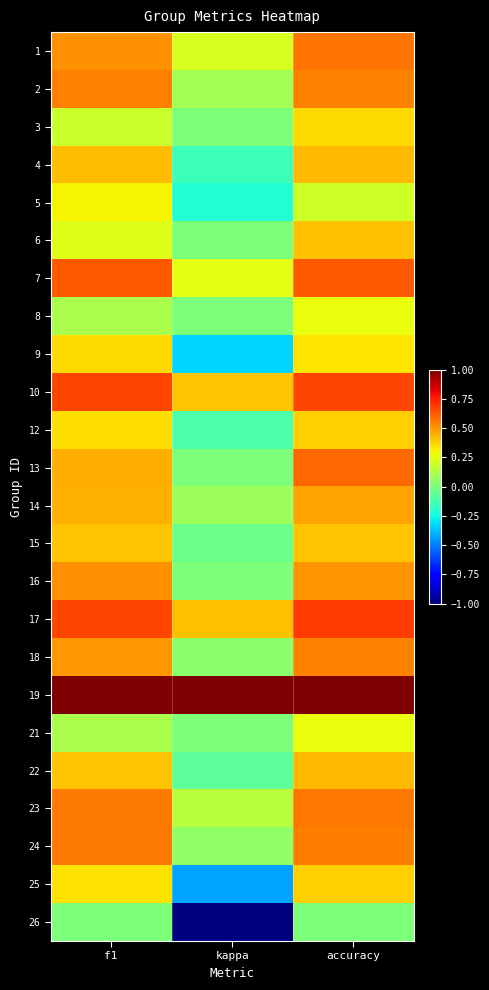

List the series in order of their peak value, lowest first.

26, 8, 21, 5, 9, 3, 12, 25, 15, 6, 4, 22, 14, 16, 2, 18, 24, 23, 1, 13, 7, 10, 17, 19